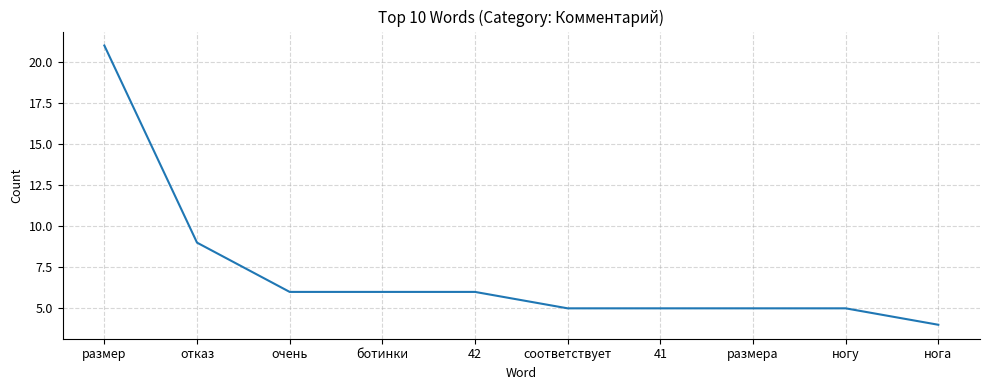

Between нога and размер, which is larger?

размер